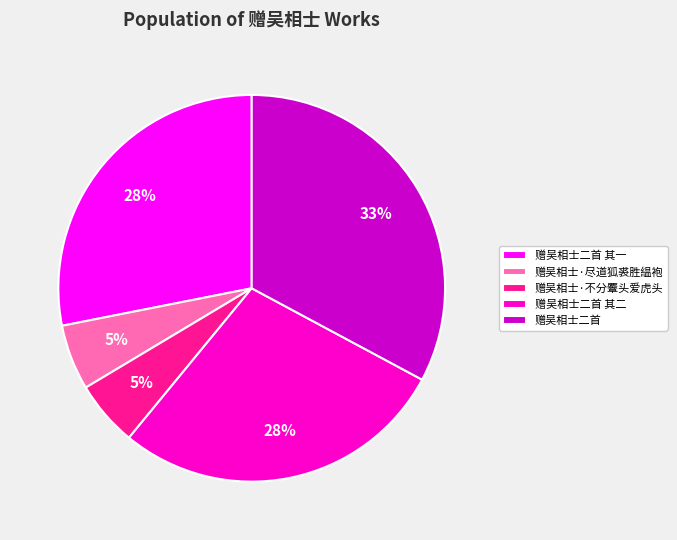

Does any single category account for the majority?

No